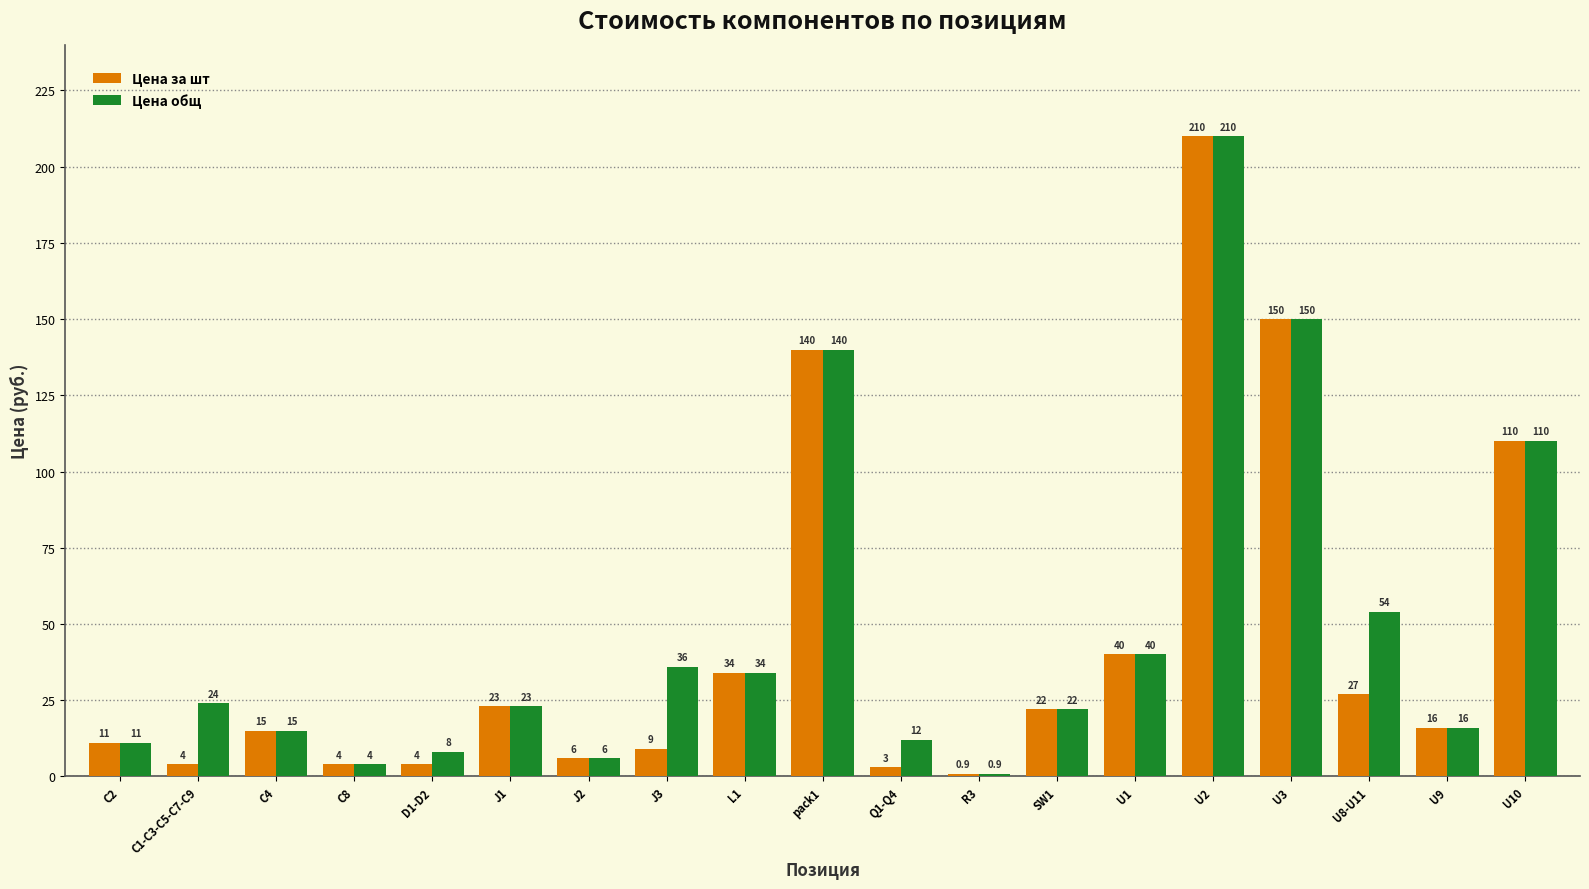

Which label corresponds to the largest value in the chart?

U2